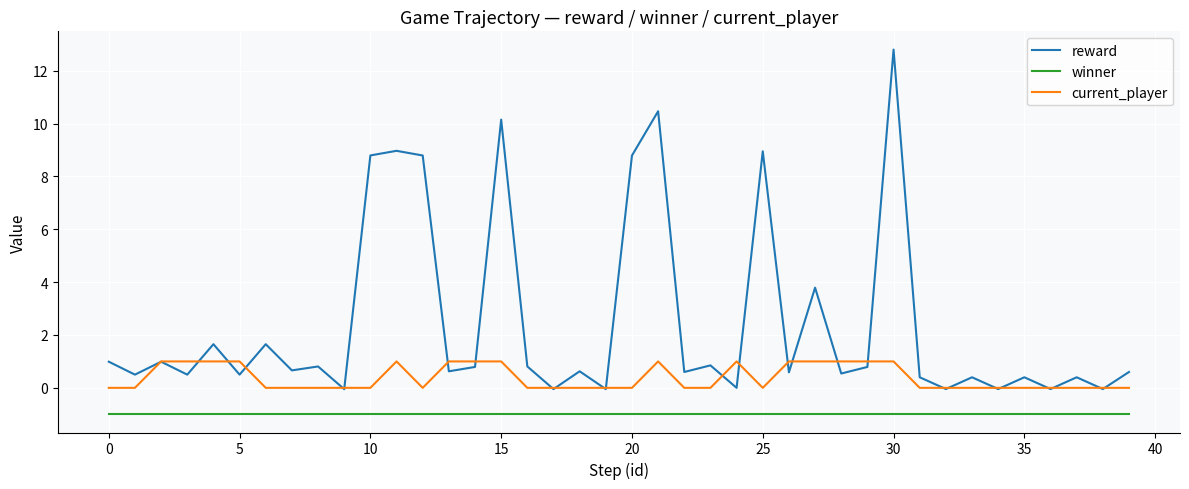

How many lines are shown in the chart?

3